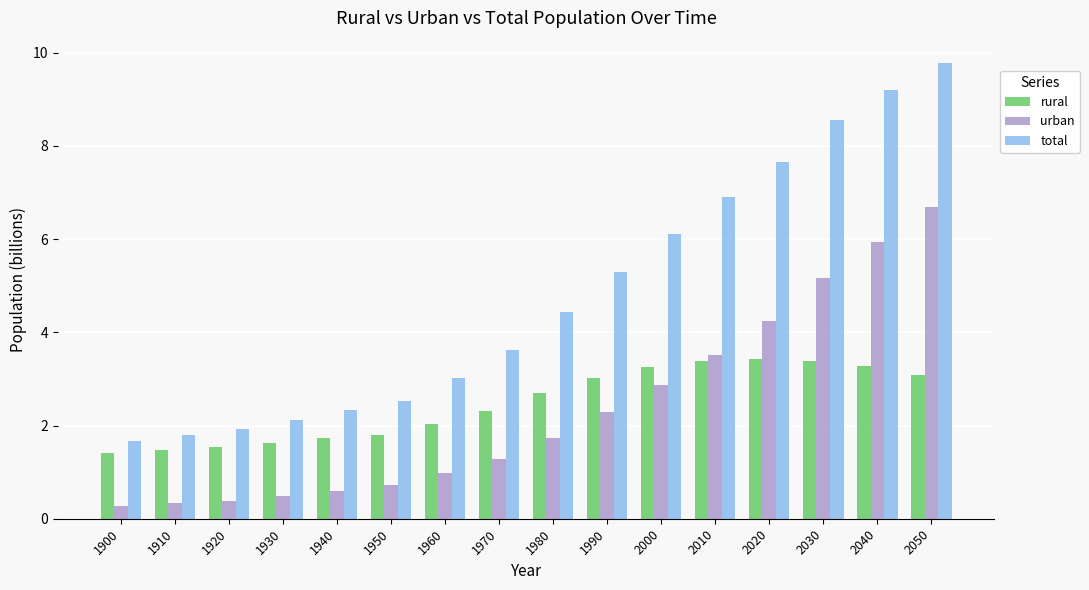

Reading left to right, extract all data points from this chart.

rural: 1.4	1.5	1.5	1.6	1.7	1.8	2.0	2.3	2.7	3.0	3.3	3.4	3.4	3.4	3.3	3.1
urban: 0.3	0.3	0.4	0.5	0.6	0.7	1.0	1.3	1.7	2.3	2.9	3.5	4.2	5.2	5.9	6.7
total: 1.7	1.8	1.9	2.1	2.3	2.5	3.0	3.6	4.4	5.3	6.1	6.9	7.7	8.6	9.2	9.8